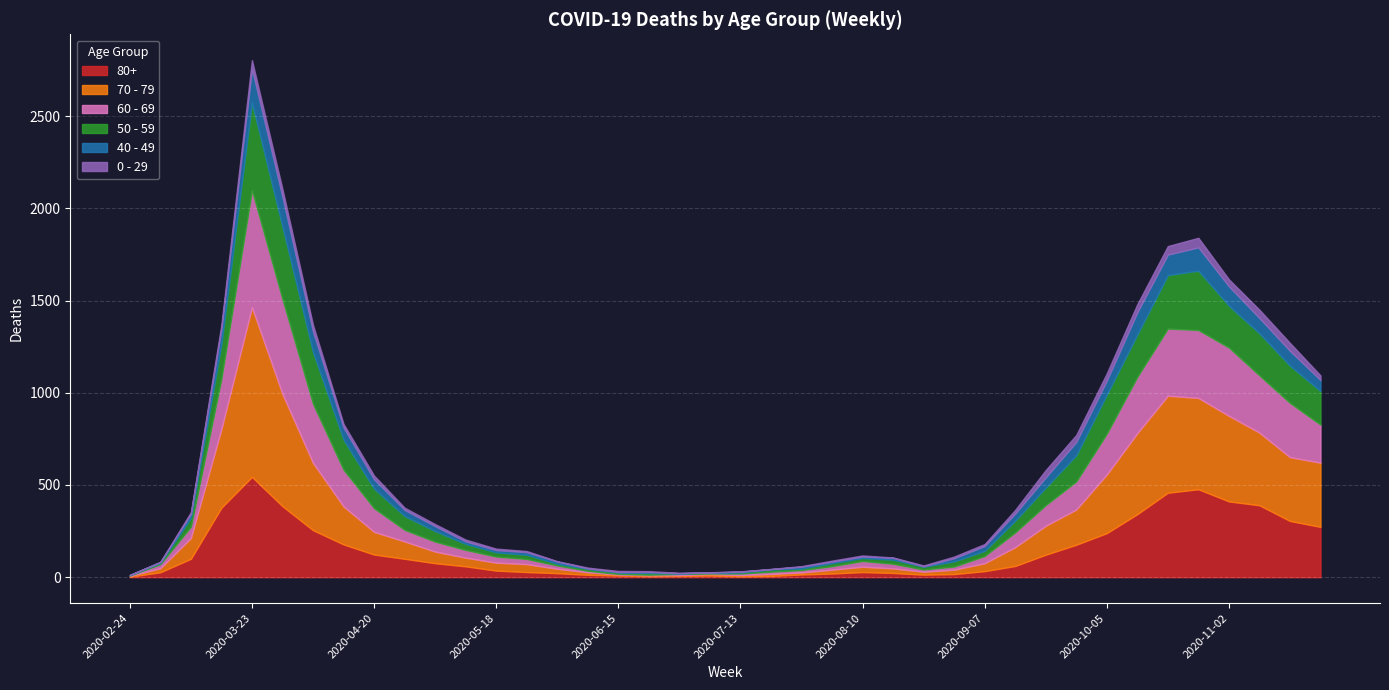

Does the chart display data point markers on the line(s)?

No